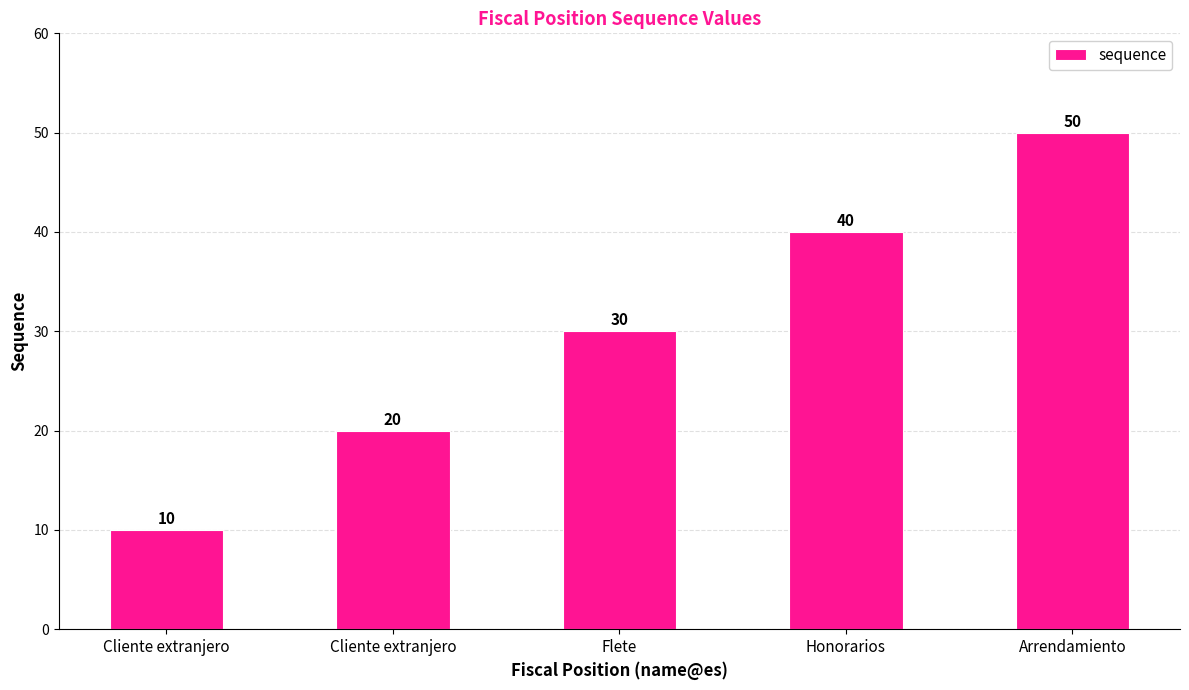

Reading left to right, what are all the values shown in this chart?

Cliente extranjero=10	Cliente extranjero=20	Flete=30	Honorarios=40	Arrendamiento=50